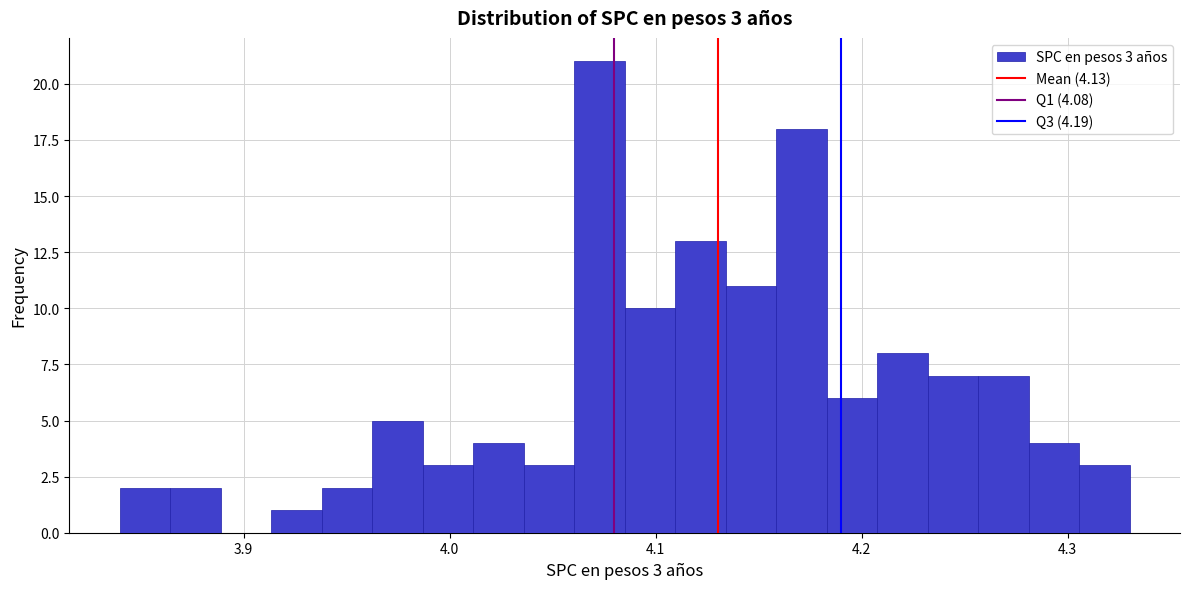

Around what value on the x-axis is the tallest bar? Give the approximate position of its centre, as read against the axis.

4.07